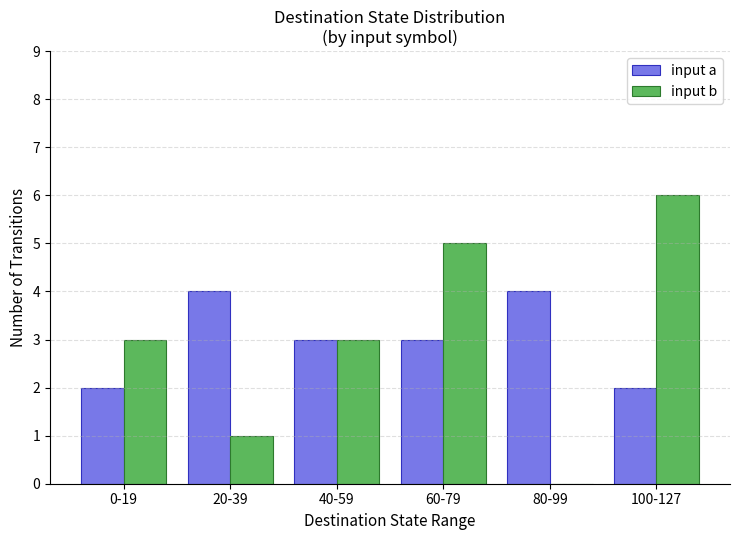

Reading right to left, list all the values displayed in this chart.

input a: 2	4	3	3	4	2
input b: 6	0	5	3	1	3